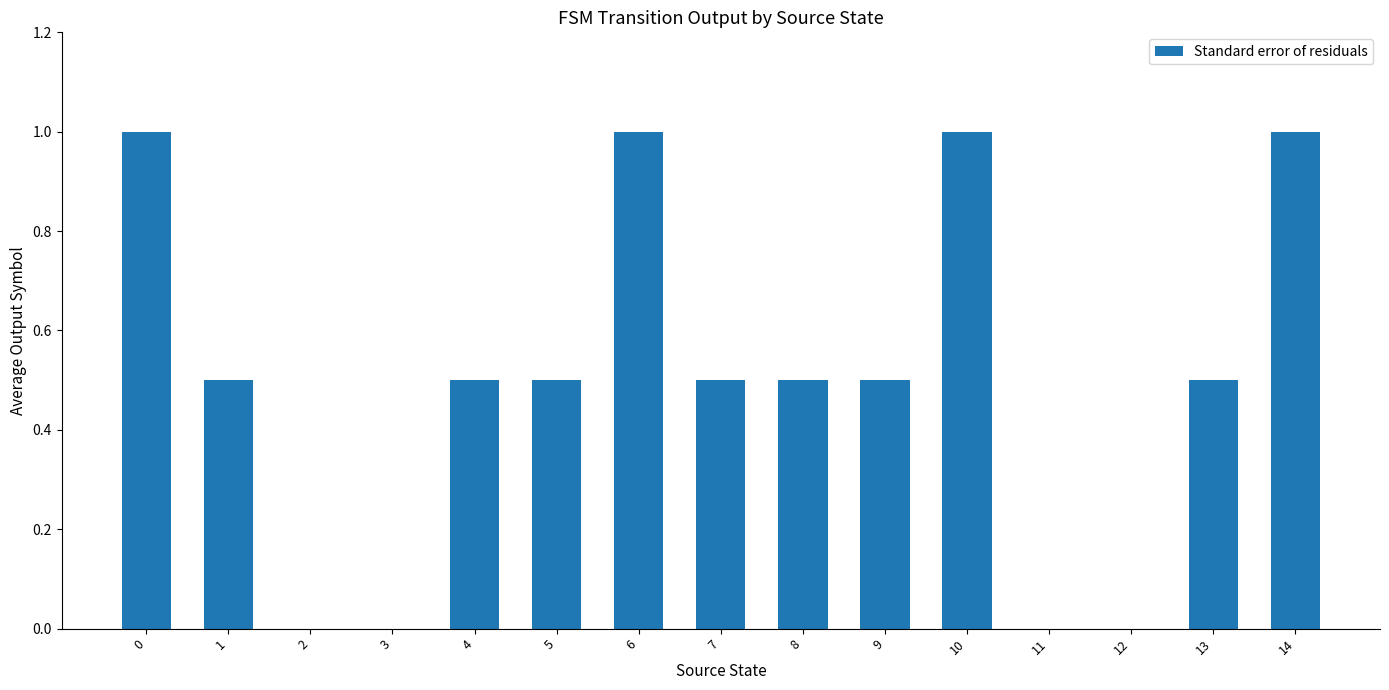

How many categories are shown in the chart?

15